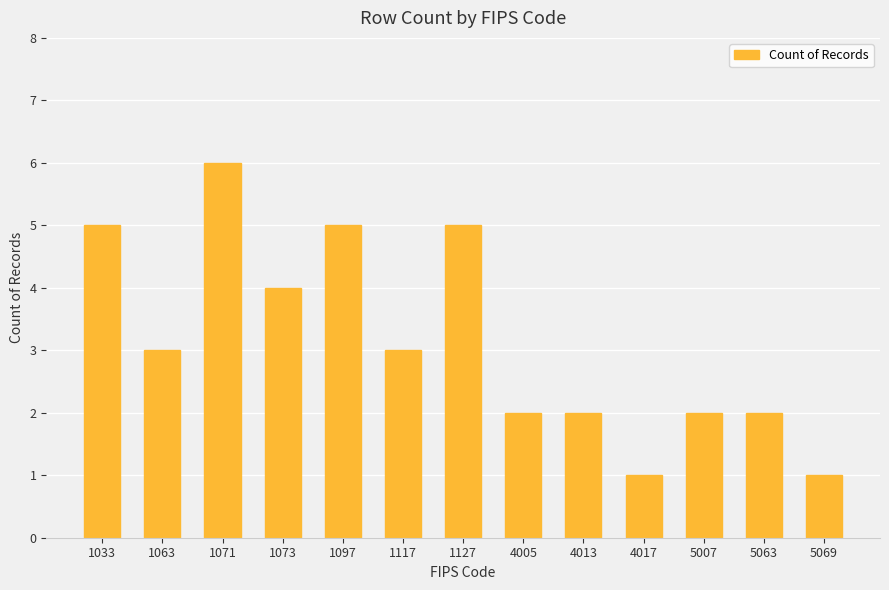

How many values are between 2 and 5?

10